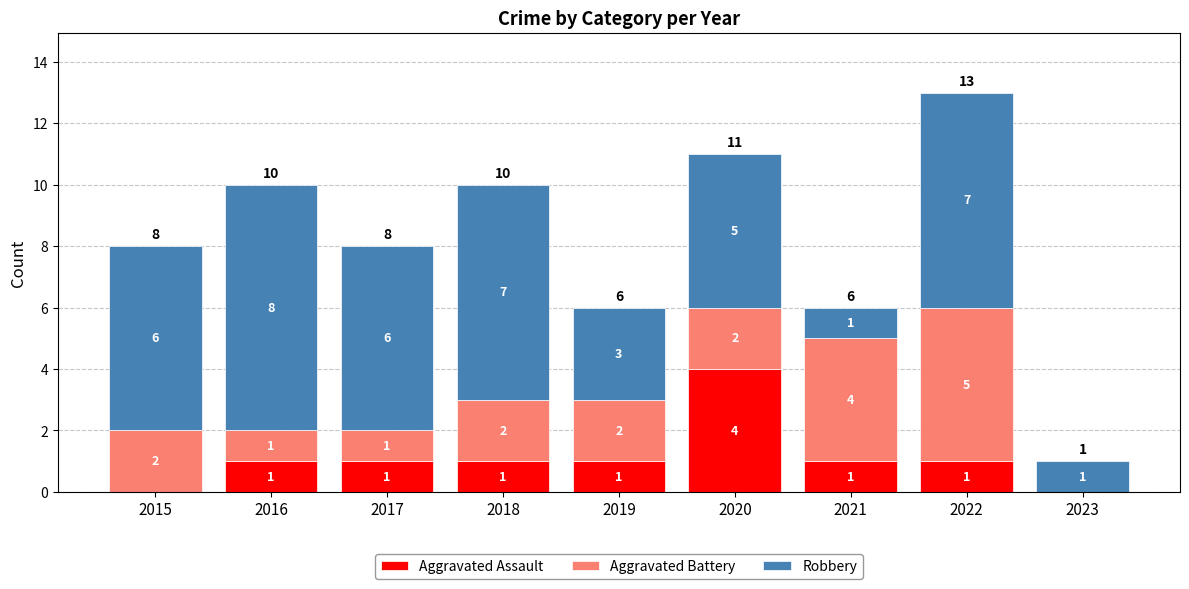

At which category is the sum across all series the highest?

2022